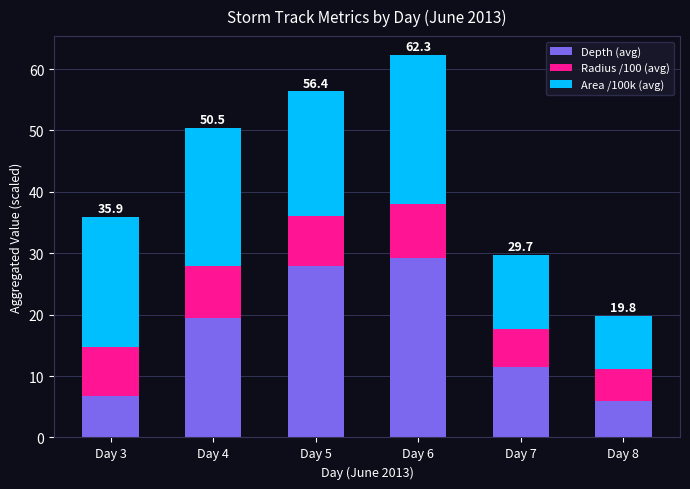

What is the average value of the Depth (avg) series?

16.8